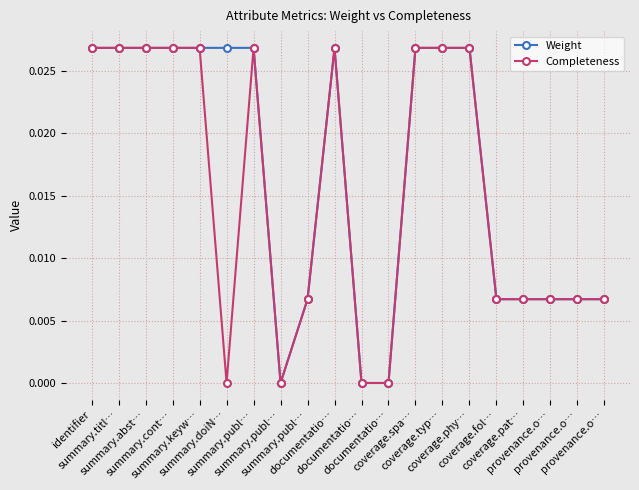

Count the number of categories in the chart.

20